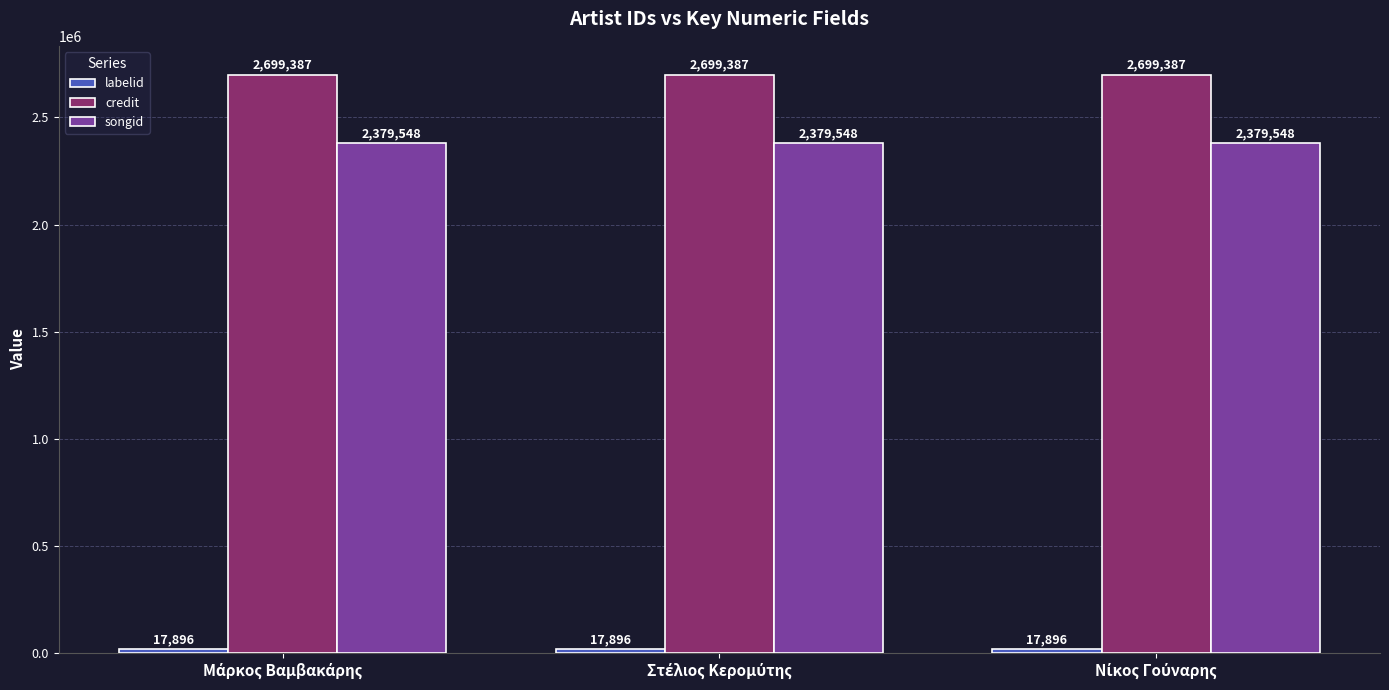

What is the average value of the songid series?

2379548